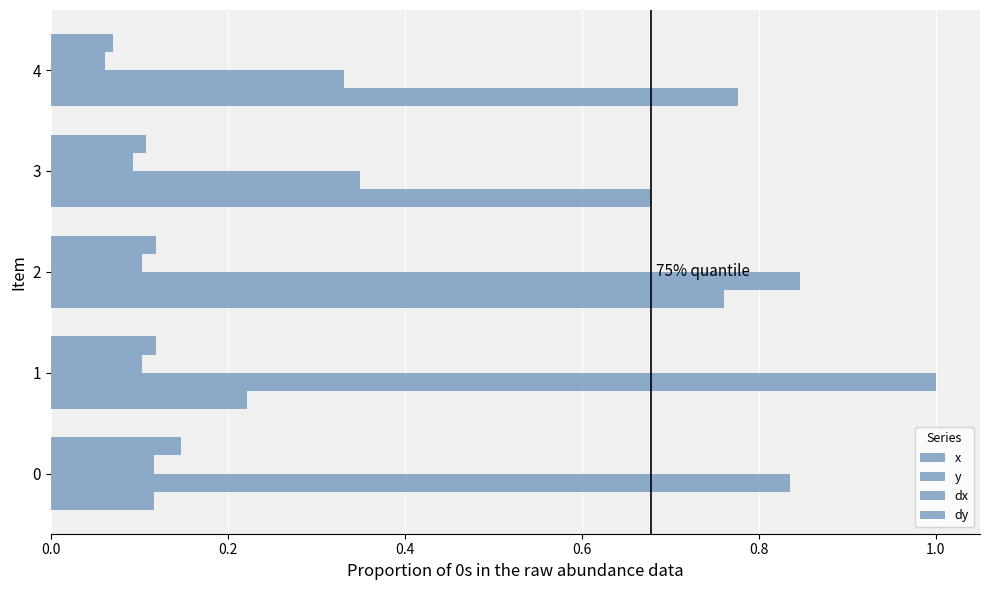

Which series has the widest spread of values?

y